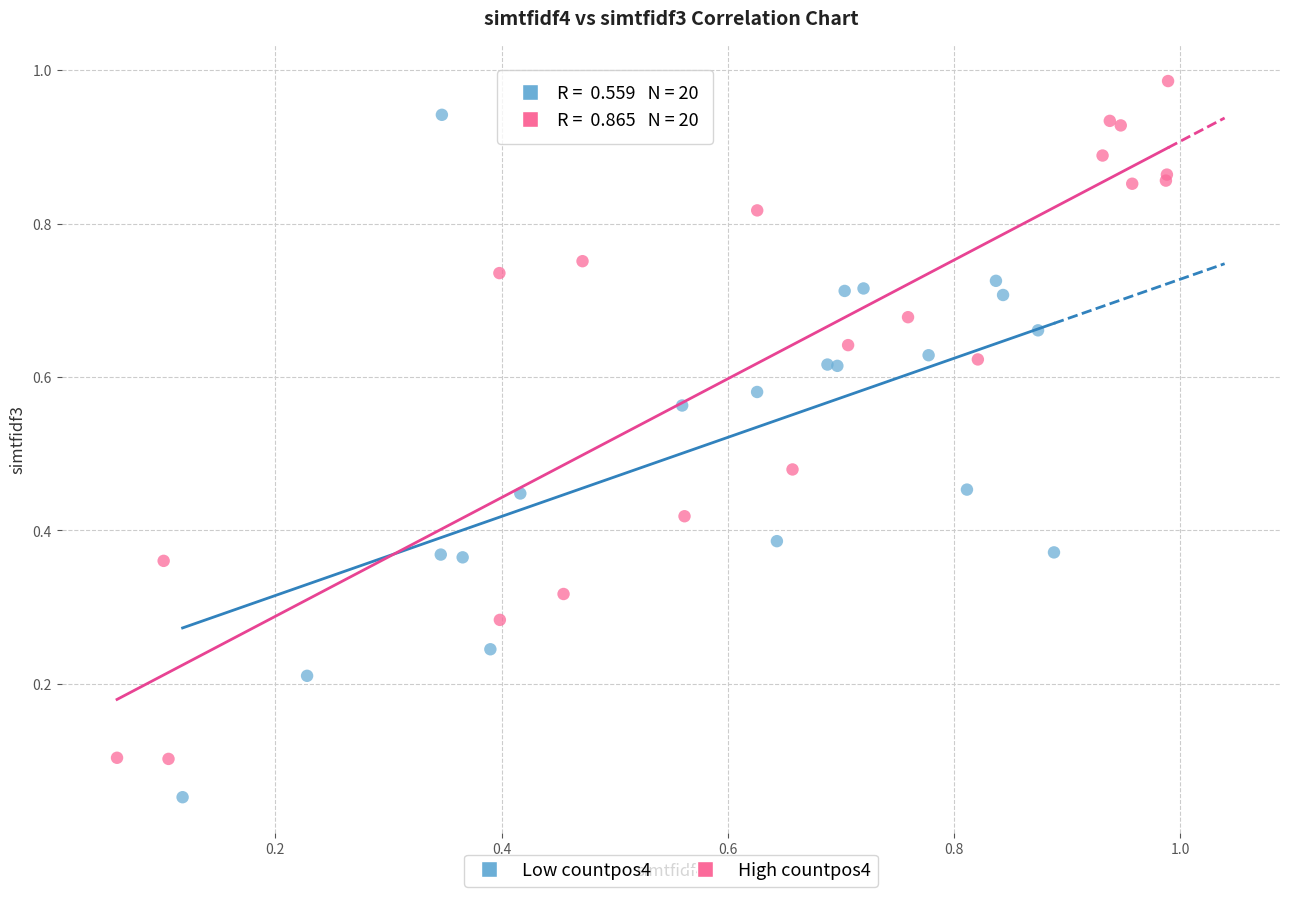

Which series contains the highest Y value?

High countpos4